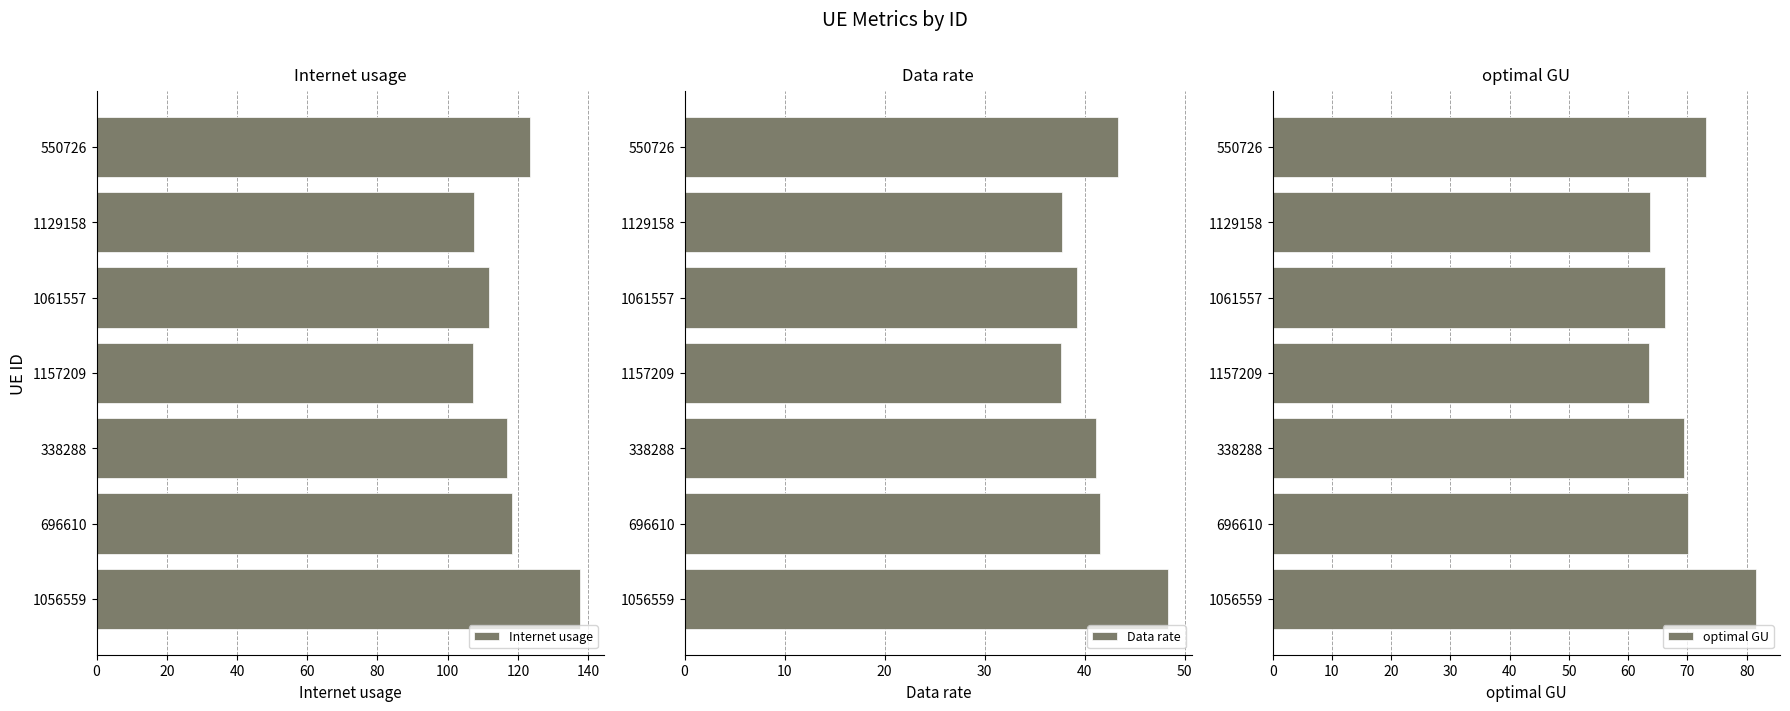

What is the minimum value for Internet usage?

107.1